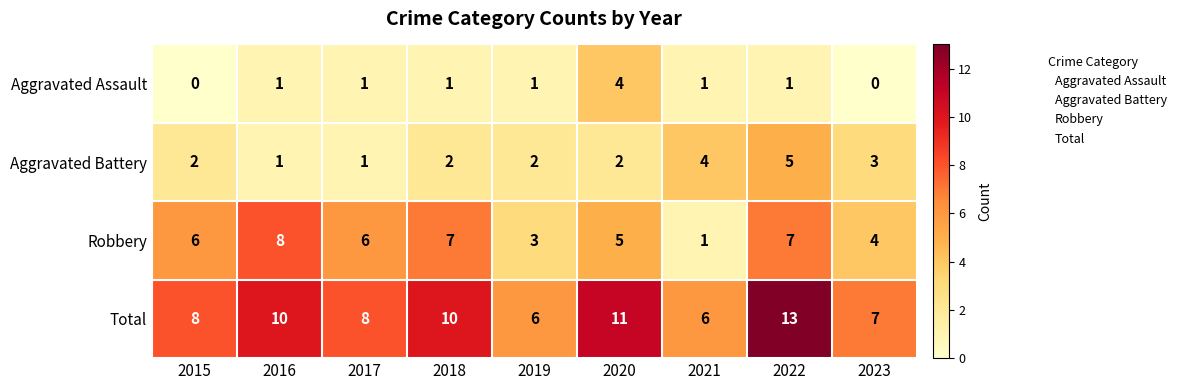

Rank the series at 2022 from lowest to highest value.

Aggravated Assault, Aggravated Battery, Robbery, Total